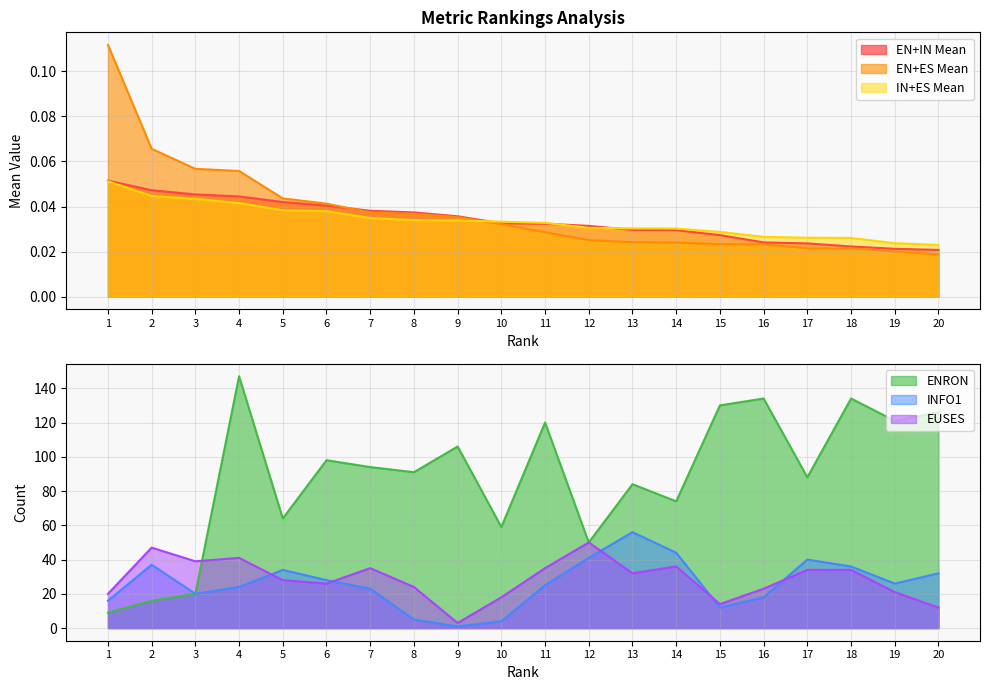

At which category does INFO1 reach its first local peak?

2